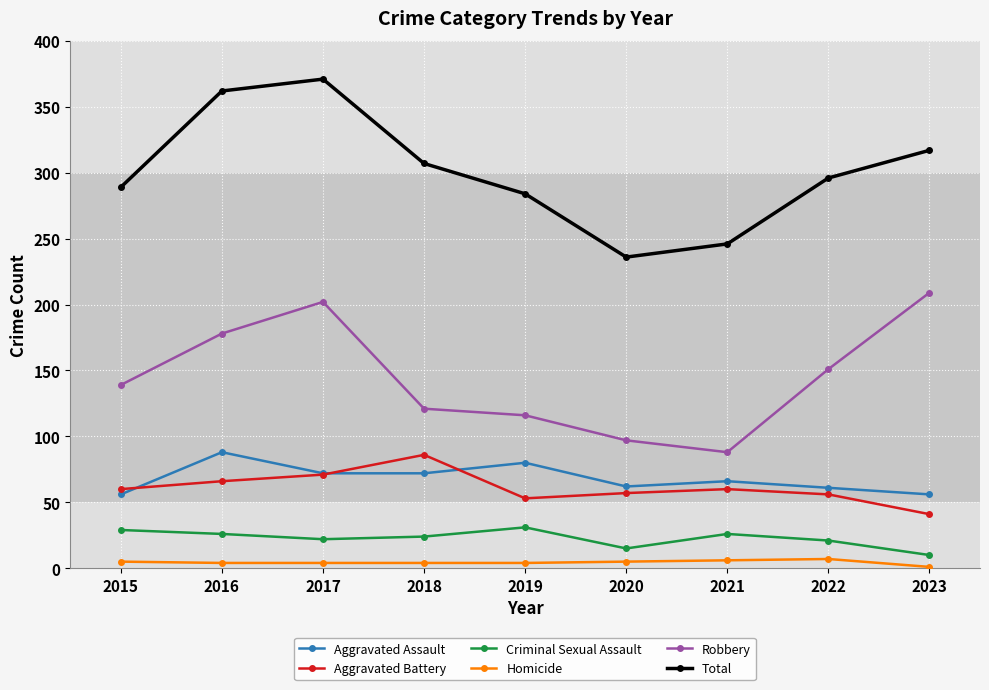

Which series has the largest range (max minus min)?

Total